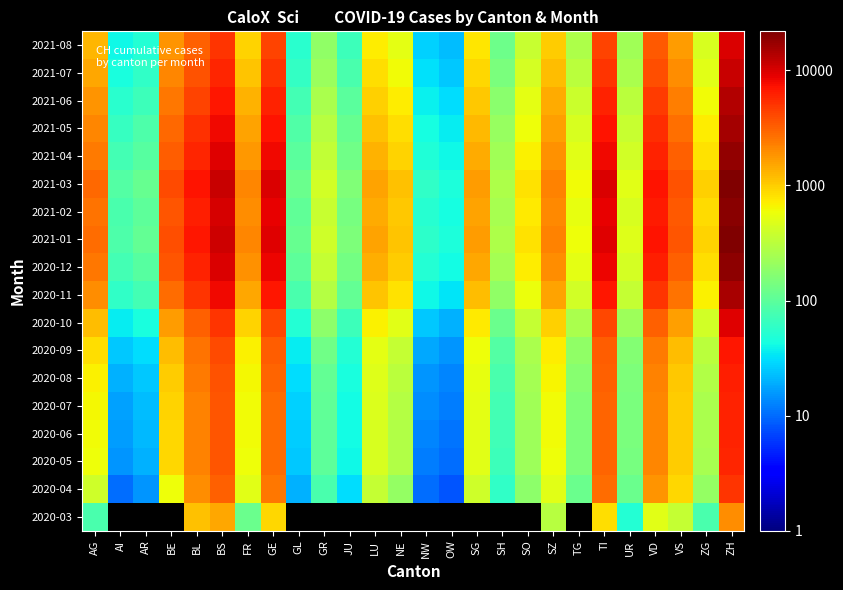

What is the difference between the second highest and second lowest values in the 2020-07 series?

3526.0